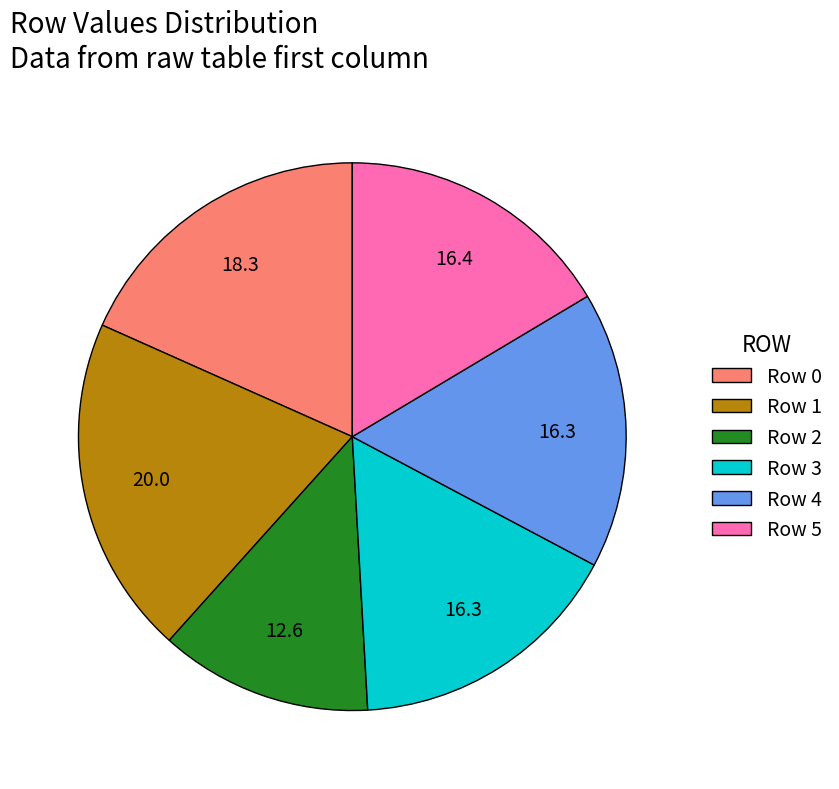

How many slices are in this pie chart?

6